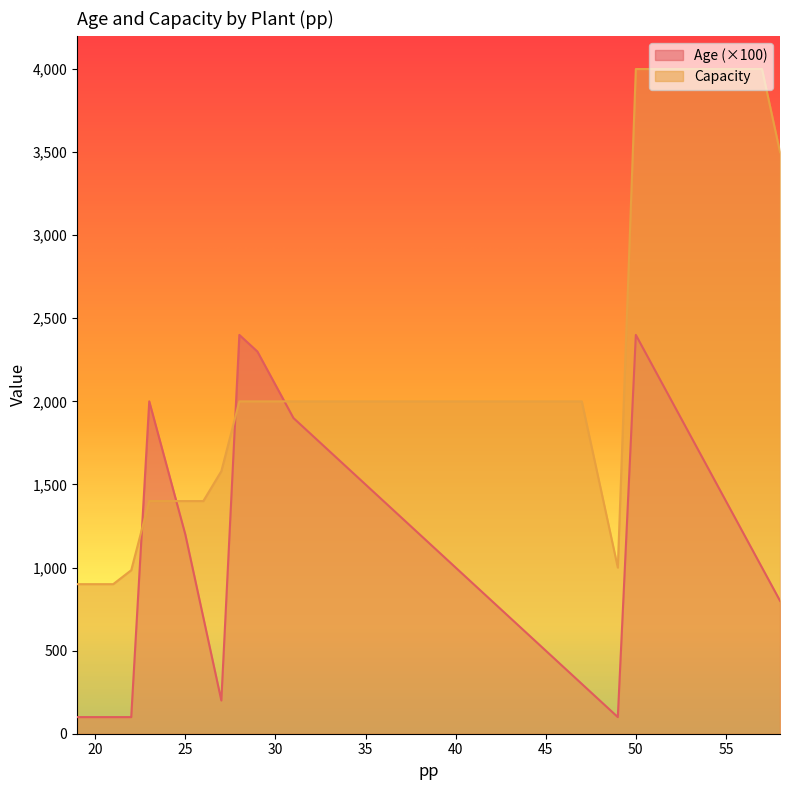

Where is Capacity nearest to the value 2450?

28